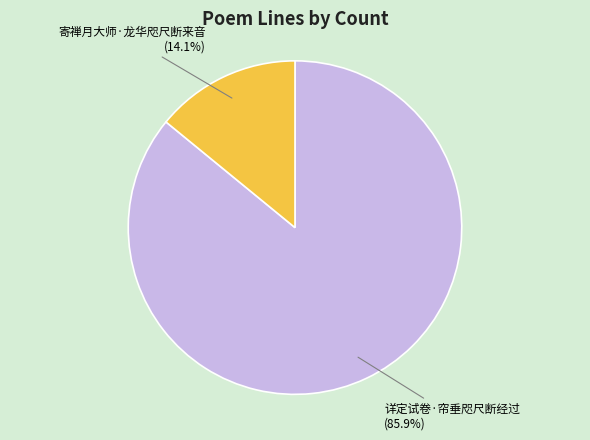

To the nearest percent, what percentage of the pie is 寄禅月大师·龙华咫尺断来音?

14%